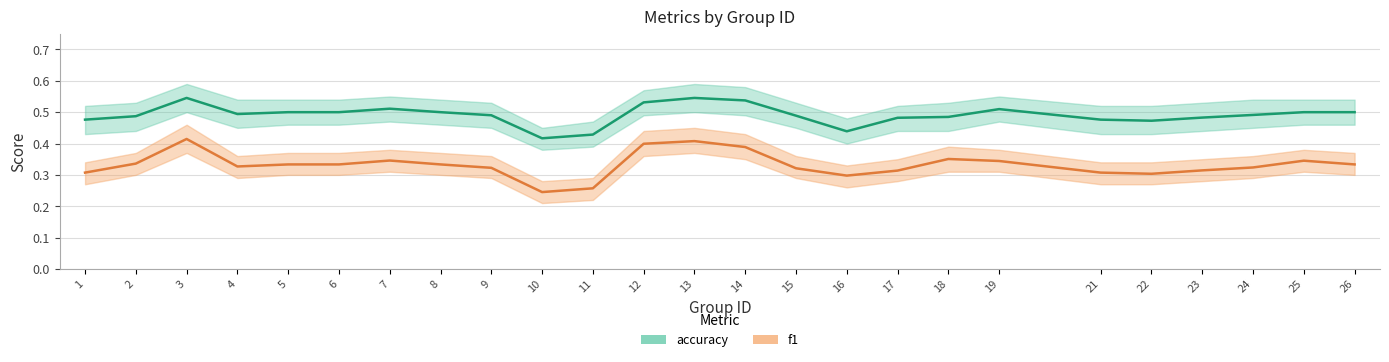

True or false: f1 and accuracy intersect in this chart.

False